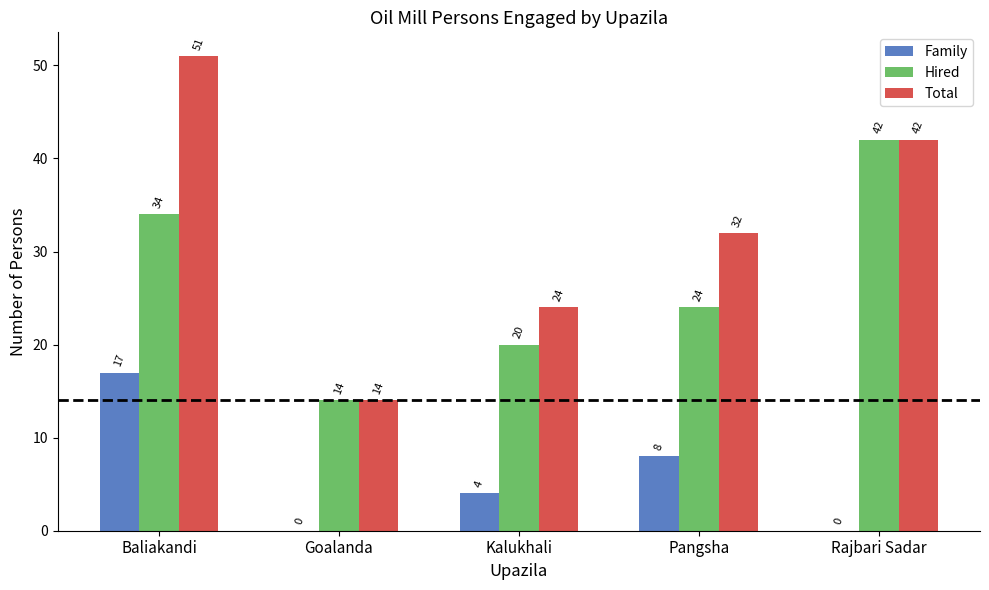

What value does the Hired series have at Kalukhali?

20